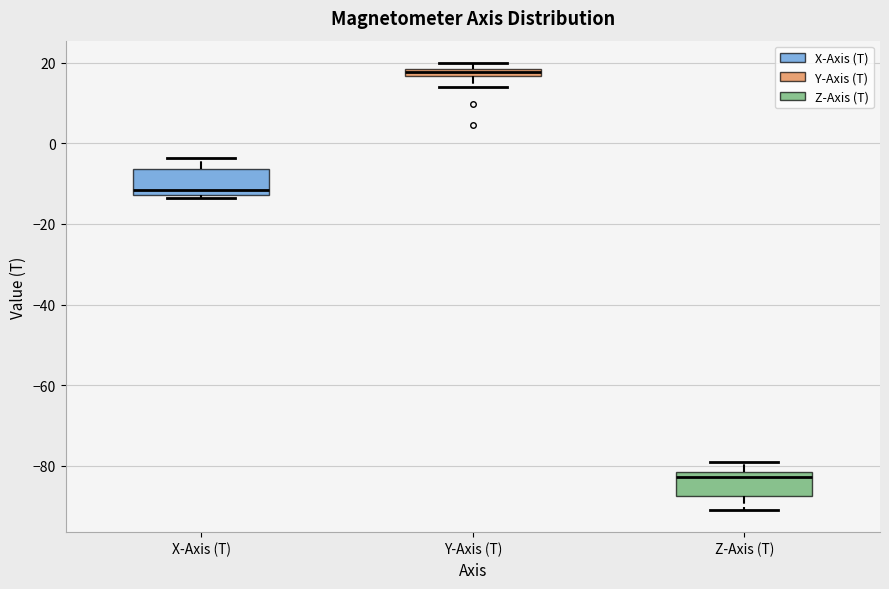

Where does the lower whisker of the box for Z-Axis (T) end on the y-axis? The values are not printed on the chart, so give them approximately, as read against the axis.

-90